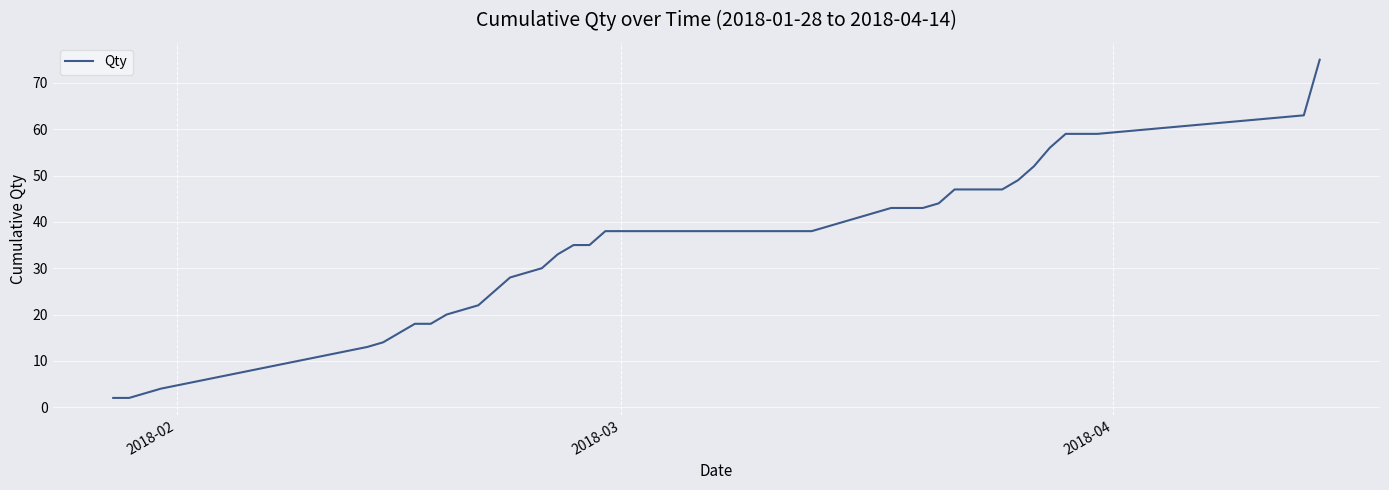

What is the greatest value displayed?

75